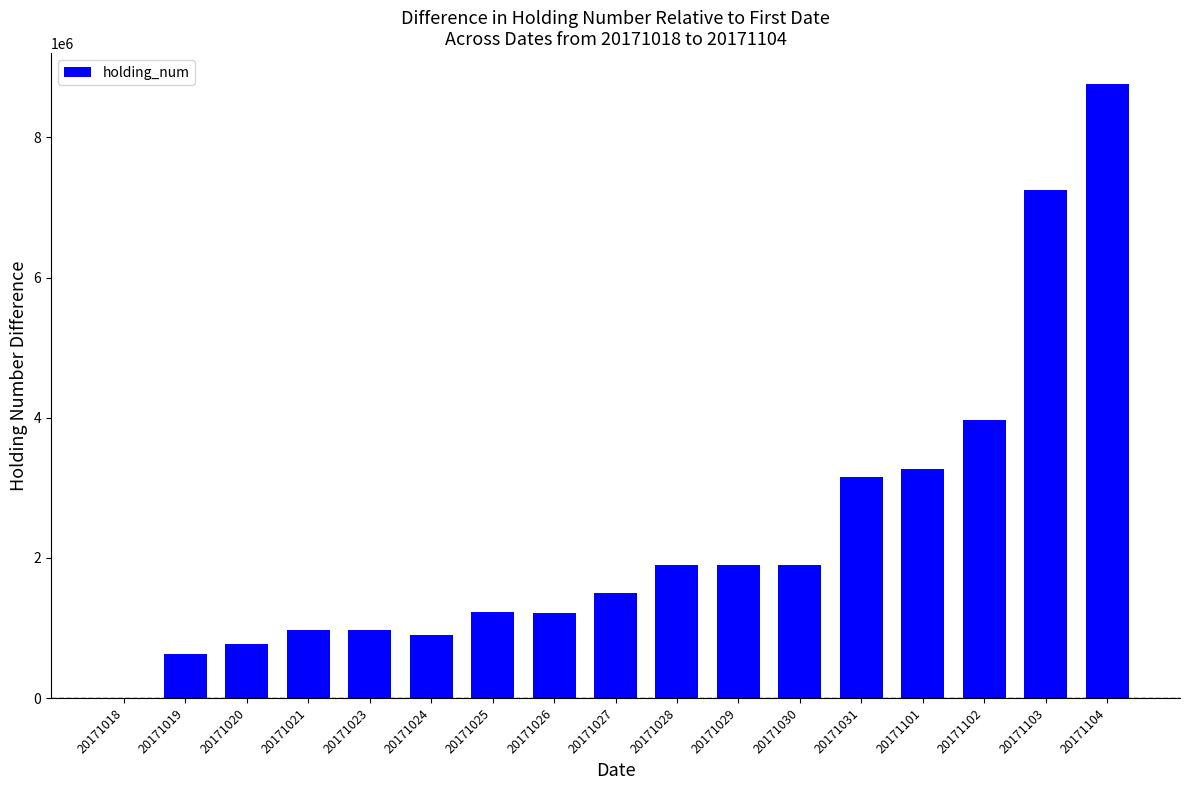

What is the change in value from 20171021 to 20171031?

+2178000